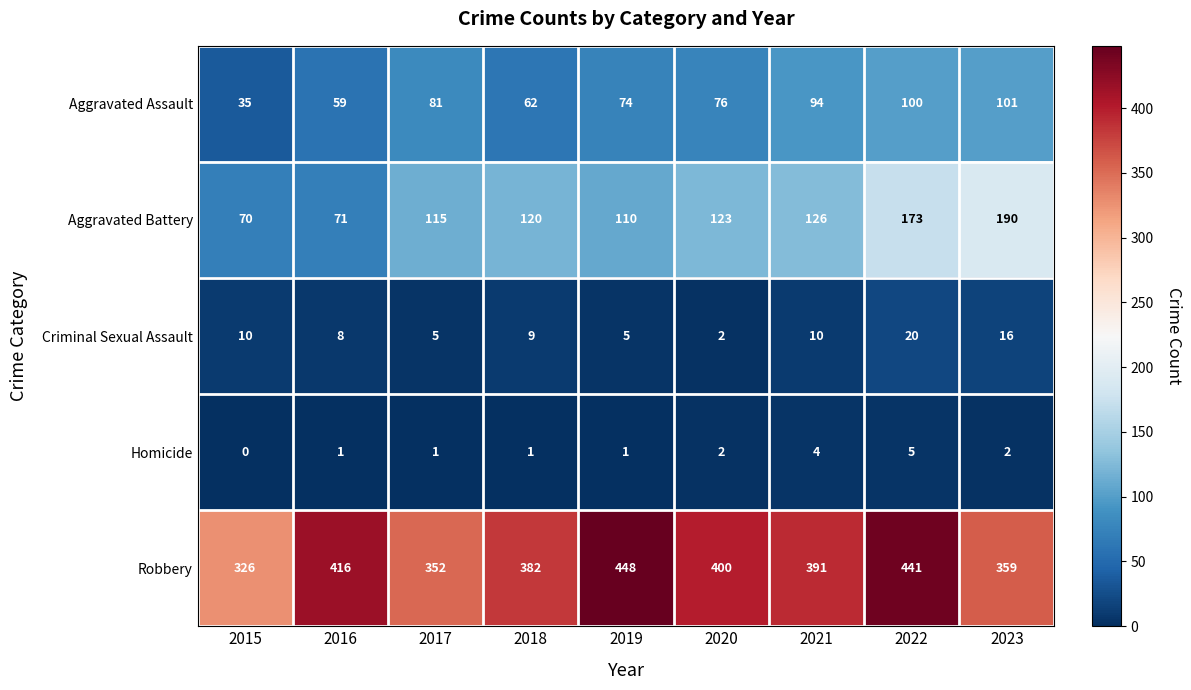

At which label does Criminal Sexual Assault first exceed 9?

2015